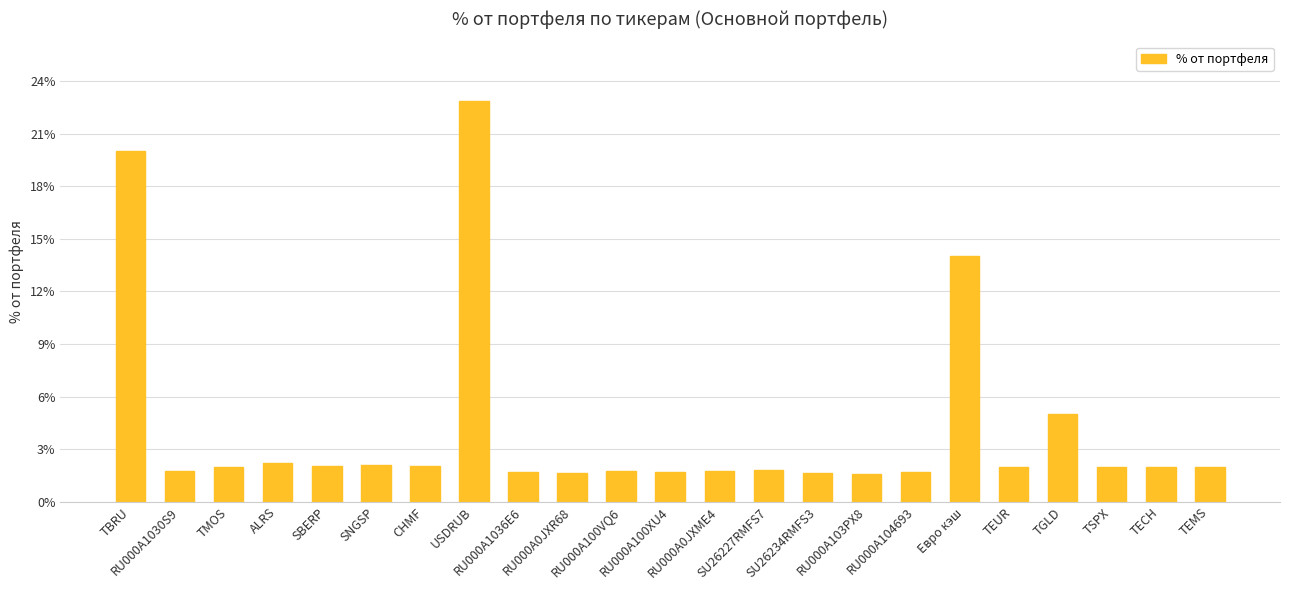

What is the sum of all values?

97.2